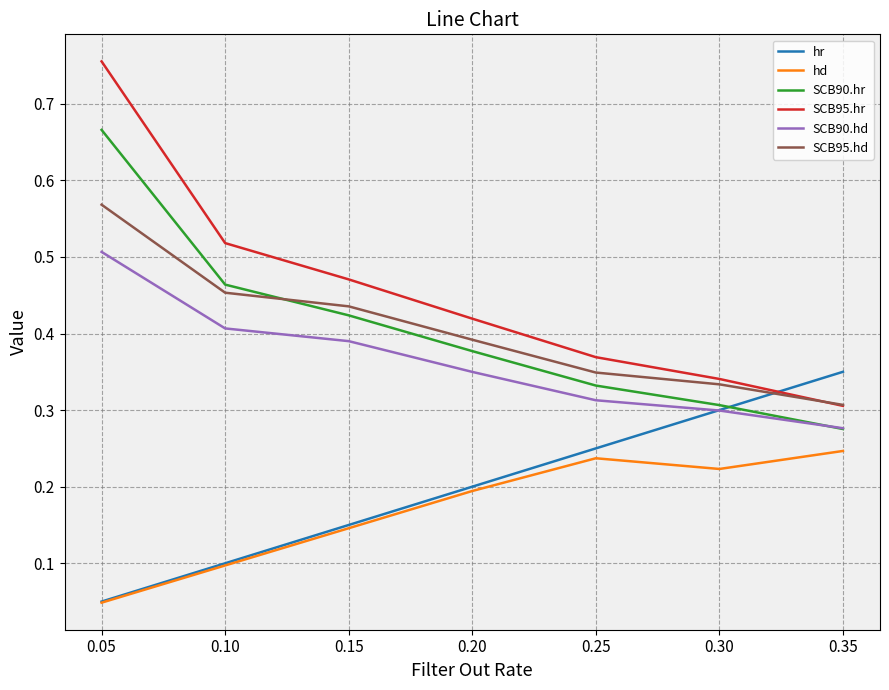

Which category has the highest value in the hr series?

0.35